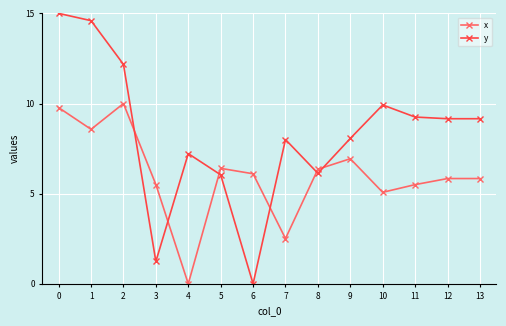

Between which two adjacent categories do x and y first intersect?

2 and 3